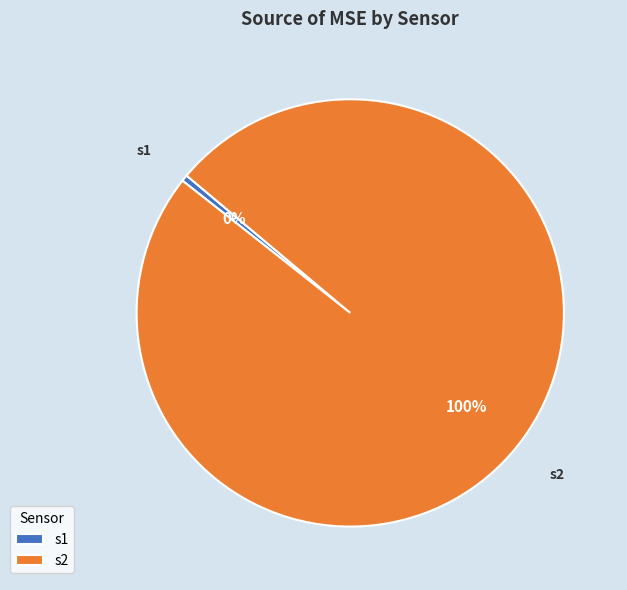

Is there a majority slice in this chart?

Yes